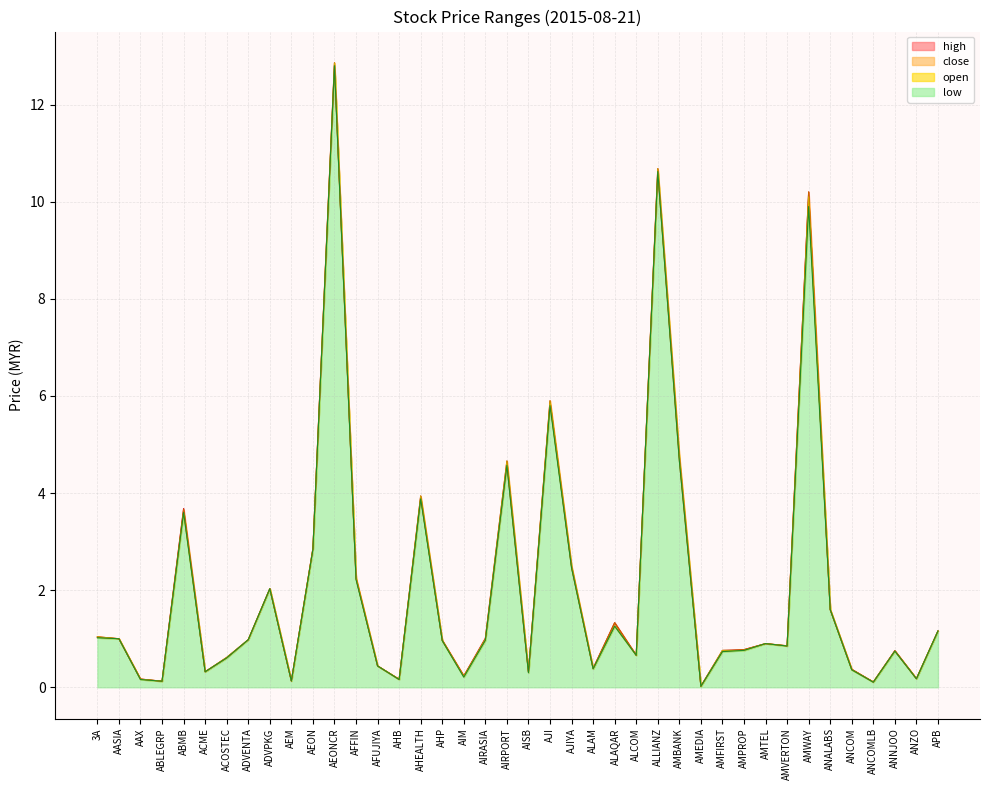

What is the value of the low point at the 9th from the left?

2.0